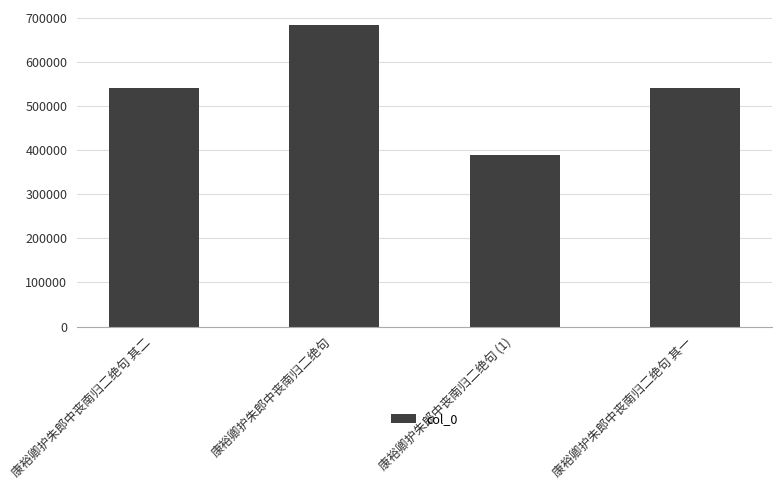

Does the chart contain any negative values?

No